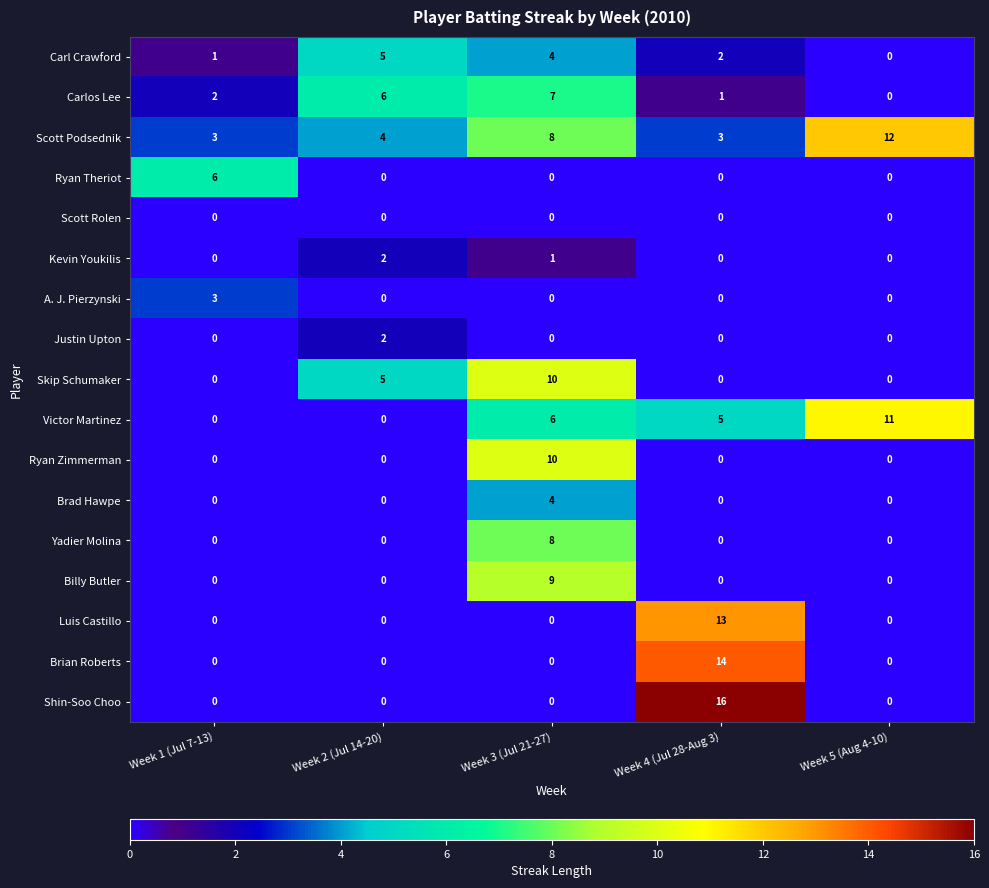

Which series has the widest spread of values?

Shin-Soo Choo